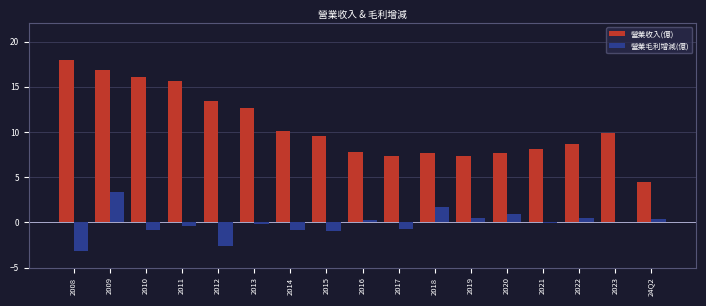

What is the maximum value for 營業毛利增減(億)?

3.3